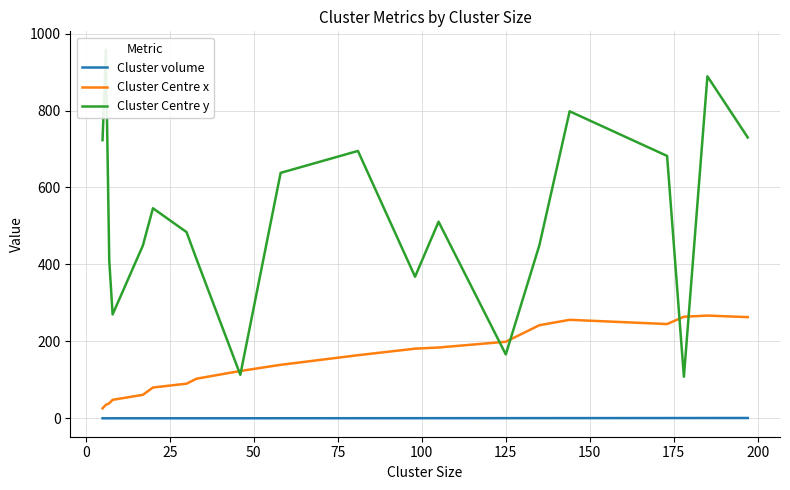

True or false: Cluster volume and Cluster Centre x cross at least once.

False